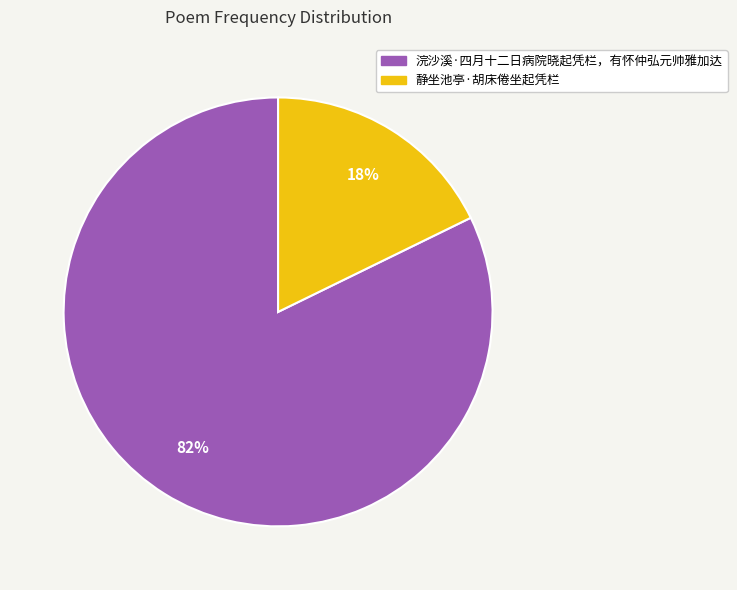

How many slices are in this pie chart?

2